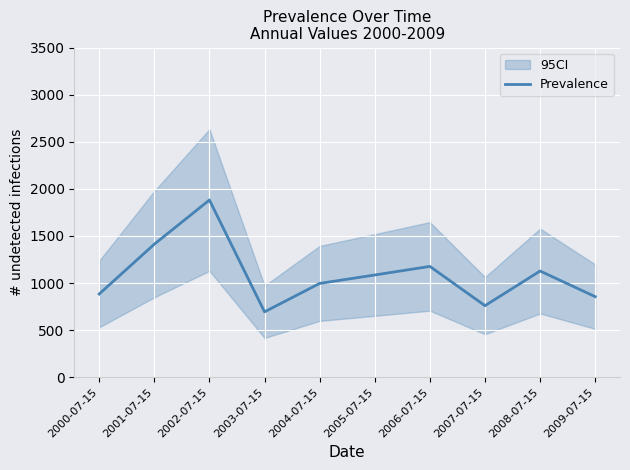

Where does the data first go above 1085?

2001-07-15